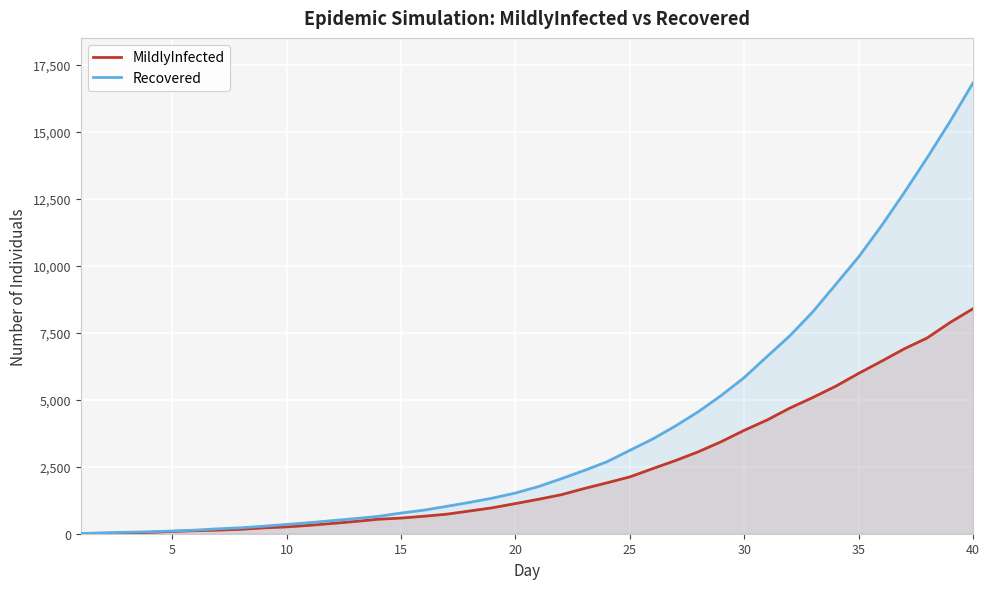

Which series has the widest spread of values?

Recovered